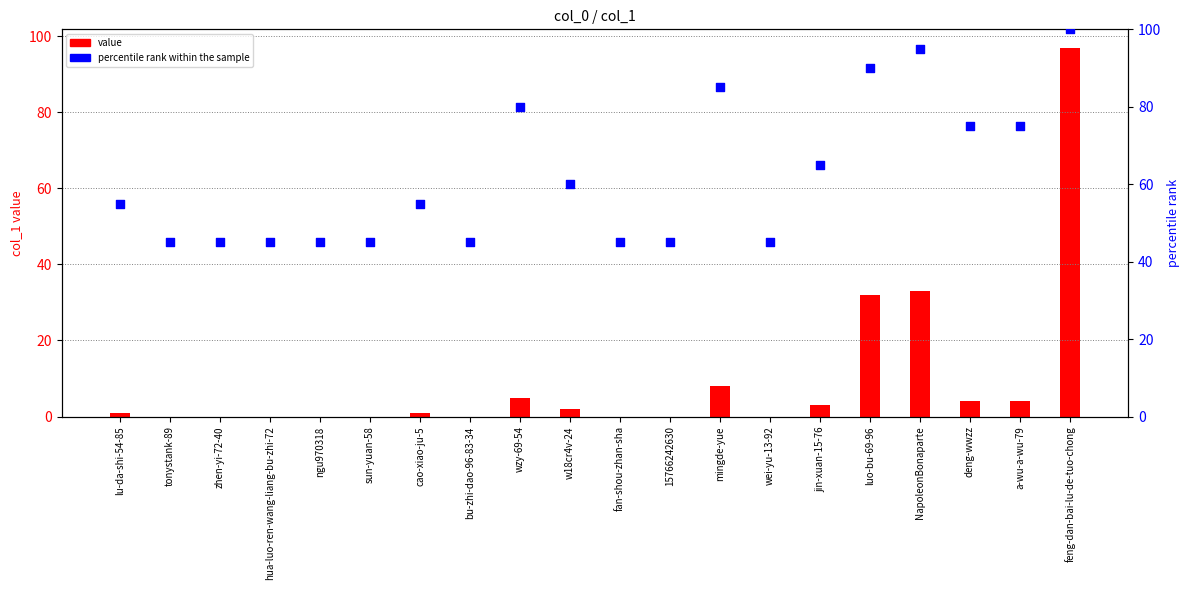

Is the value of percentile rank within the sample at bu-zhi-dao-96-83-34 greater than the value of value at sun-yuan-58?

Yes